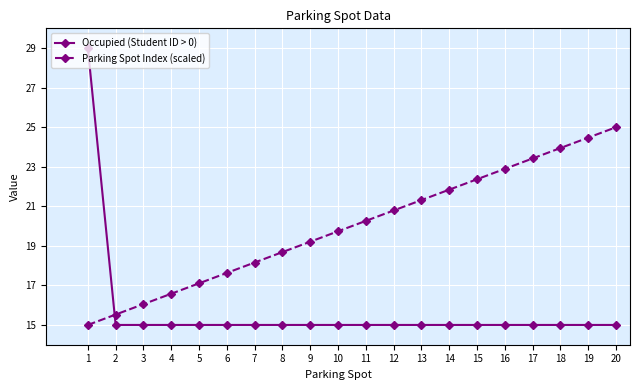

What is the value of the Parking Spot Index (scaled) point at the 14th from the left?

21.8